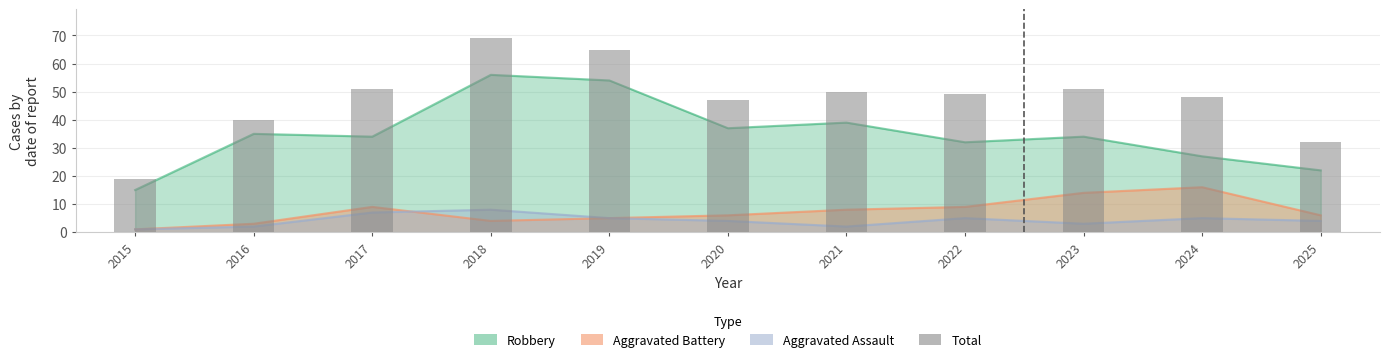

Between 2023 and 2019, which is larger?

2019